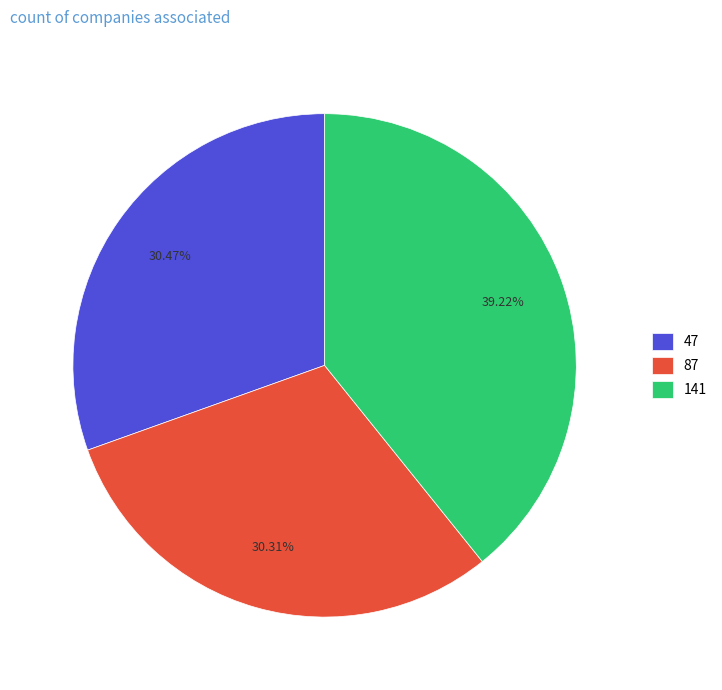

Is there any slice that represents more than half of the pie?

No